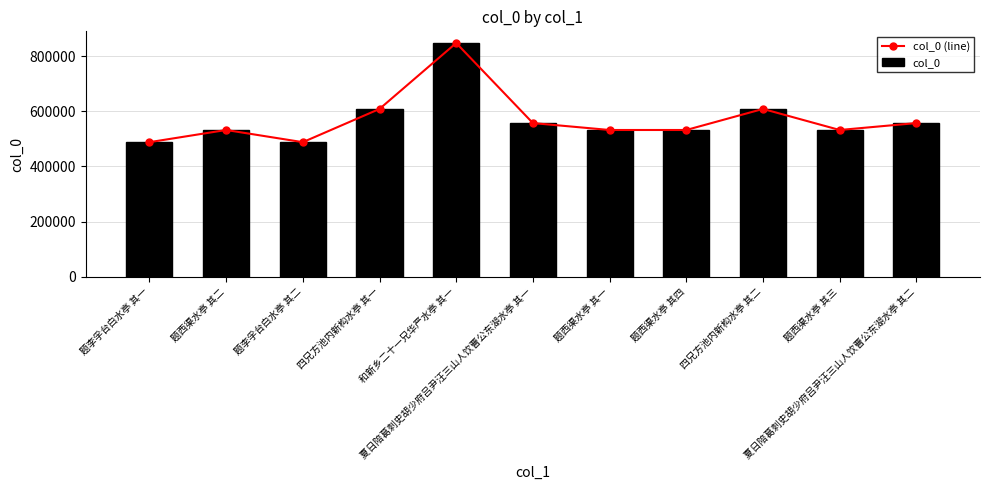

What is the sum of the col_0 values at 和新乡二十一兄华严水亭 其一 and 四兄方池内新构水亭 其一?

1457123